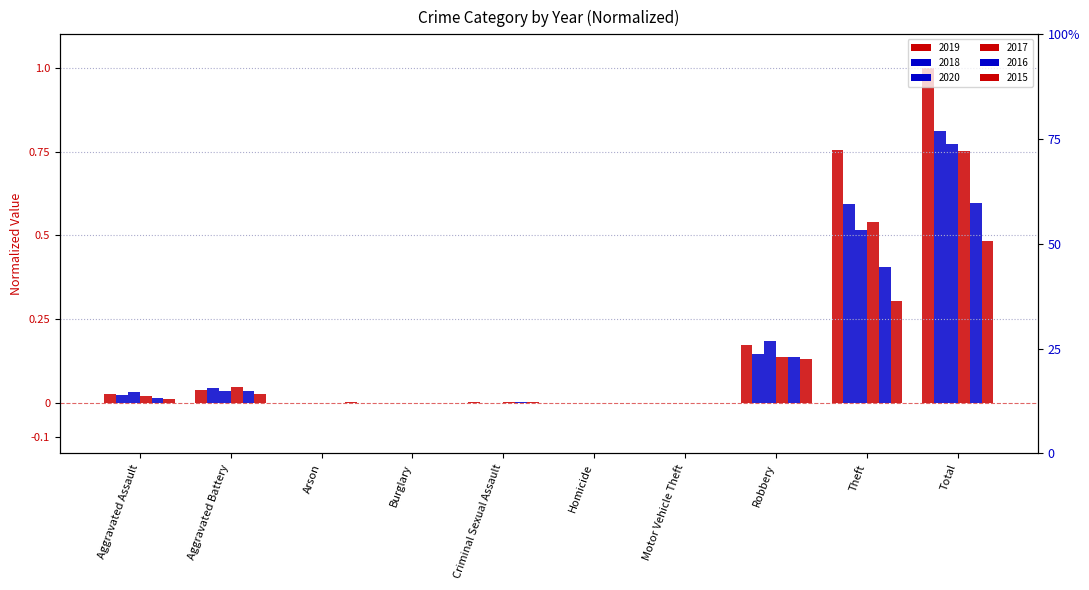

What is the sum of the 2020 values at Robbery and Aggravated Assault?

0.2